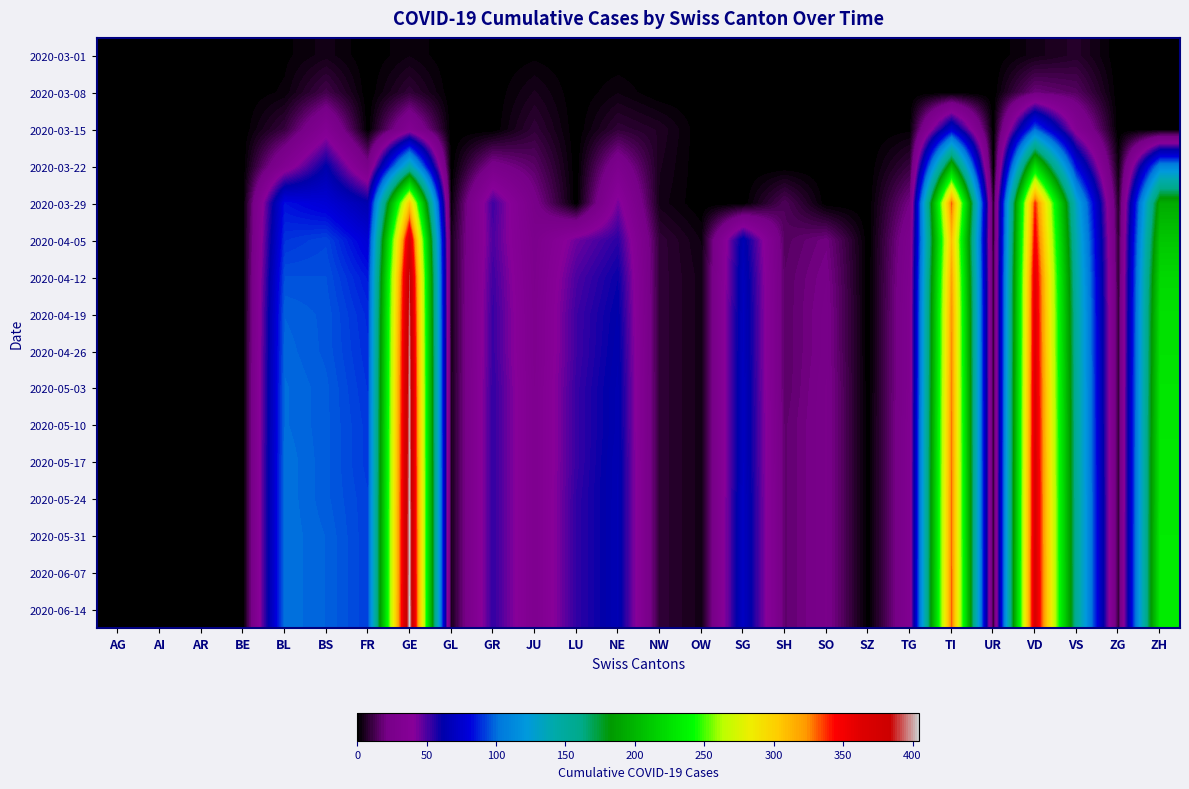

Reading left to right, what are all the values shown in this chart?

2020-03-01: AG=0	AI=0	AR=0	BE=0	BL=1	BS=4	FR=0	GE=3	GL=0	GR=0	JU=1	LU=0	NE=0	NW=0	OW=0	SG=0	SH=0	SO=0	SZ=0	TG=0	TI=0	UR=0	VD=4	VS=7	ZG=0	ZH=0
2020-03-08: AG=0	AI=0	AR=0	BE=0	BL=2	BS=12	FR=0	GE=9	GL=0	GR=0	JU=5	LU=0	NE=3	NW=0	OW=0	SG=0	SH=0	SO=0	SZ=0	TG=0	TI=0	UR=0	VD=19	VS=15	ZG=0	ZH=0
2020-03-15: AG=0	AI=0	AR=0	BE=0	BL=10	BS=35	FR=0	GE=34	GL=0	GR=0	JU=9	LU=0	NE=9	NW=6	OW=0	SG=0	SH=0	SO=0	SZ=0	TG=1	TI=76	UR=0	VD=100	VS=35	ZG=0	ZH=0
2020-03-22: AG=0	AI=0	AR=0	BE=0	BL=33	BS=62	FR=24	GE=143	GL=0	GR=24	JU=16	LU=0	NE=28	NW=5	OW=0	SG=0	SH=0	SO=0	SZ=0	TG=10	TI=200	UR=0	VD=223	VS=81	ZG=3	ZH=110
2020-03-29: AG=0	AI=0	AR=0	BE=0	BL=84	BS=78	FR=63	GE=306	GL=2	GR=52	JU=23	LU=0	NE=44	NW=4	OW=0	SG=0	SH=14	SO=0	SZ=0	TG=21	TI=333	UR=7	VD=340	VS=131	ZG=7	ZH=194
2020-04-05: AG=0	AI=0	AR=0	BE=0	BL=90	BS=93	FR=78	GE=370	GL=5	GR=50	JU=27	LU=45	NE=55	NW=9	OW=3	SG=65	SH=15	SO=20	SZ=0	TG=28	TI=310	UR=8	VD=350	VS=140	ZG=9	ZH=210
2020-04-12: AG=0	AI=0	AR=0	BE=0	BL=95	BS=95	FR=85	GE=390	GL=5	GR=52	JU=28	LU=50	NE=60	NW=9	OW=4	SG=68	SH=16	SO=22	SZ=0	TG=30	TI=320	UR=9	VD=360	VS=145	ZG=10	ZH=220
2020-04-19: AG=0	AI=0	AR=0	BE=0	BL=98	BS=96	FR=88	GE=395	GL=5	GR=53	JU=29	LU=52	NE=62	NW=9	OW=4	SG=69	SH=16	SO=23	SZ=0	TG=31	TI=325	UR=9	VD=362	VS=148	ZG=10	ZH=225
2020-04-26: AG=0	AI=0	AR=0	BE=0	BL=99	BS=96	FR=89	GE=398	GL=5	GR=53	JU=29	LU=52	NE=63	NW=9	OW=4	SG=69	SH=16	SO=23	SZ=0	TG=31	TI=326	UR=9	VD=363	VS=149	ZG=10	ZH=226
2020-05-03: AG=0	AI=0	AR=0	BE=0	BL=100	BS=97	FR=90	GE=400	GL=5	GR=54	JU=30	LU=53	NE=64	NW=9	OW=4	SG=70	SH=16	SO=24	SZ=0	TG=31	TI=328	UR=9	VD=365	VS=150	ZG=10	ZH=228
2020-05-10: AG=0	AI=0	AR=0	BE=0	BL=100	BS=97	FR=91	GE=401	GL=5	GR=54	JU=30	LU=53	NE=64	NW=9	OW=4	SG=70	SH=17	SO=24	SZ=0	TG=32	TI=329	UR=9	VD=366	VS=151	ZG=10	ZH=229
2020-05-17: AG=0	AI=0	AR=0	BE=0	BL=101	BS=97	FR=91	GE=402	GL=5	GR=54	JU=30	LU=53	NE=65	NW=9	OW=4	SG=70	SH=17	SO=24	SZ=0	TG=32	TI=330	UR=9	VD=367	VS=151	ZG=10	ZH=230
2020-05-24: AG=0	AI=0	AR=0	BE=0	BL=101	BS=97	FR=92	GE=403	GL=5	GR=54	JU=30	LU=54	NE=65	NW=9	OW=4	SG=71	SH=17	SO=24	SZ=0	TG=32	TI=331	UR=9	VD=368	VS=152	ZG=10	ZH=230
2020-05-31: AG=0	AI=0	AR=0	BE=0	BL=101	BS=98	FR=92	GE=404	GL=5	GR=54	JU=30	LU=54	NE=65	NW=9	OW=4	SG=71	SH=17	SO=24	SZ=0	TG=32	TI=331	UR=9	VD=368	VS=152	ZG=10	ZH=231
2020-06-07: AG=0	AI=0	AR=0	BE=0	BL=101	BS=98	FR=92	GE=404	GL=5	GR=54	JU=30	LU=54	NE=65	NW=9	OW=4	SG=71	SH=17	SO=24	SZ=0	TG=32	TI=332	UR=9	VD=369	VS=152	ZG=10	ZH=231
2020-06-14: AG=0	AI=0	AR=0	BE=0	BL=101	BS=98	FR=92	GE=405	GL=5	GR=54	JU=30	LU=54	NE=65	NW=9	OW=4	SG=71	SH=17	SO=24	SZ=0	TG=32	TI=332	UR=9	VD=369	VS=152	ZG=10	ZH=231